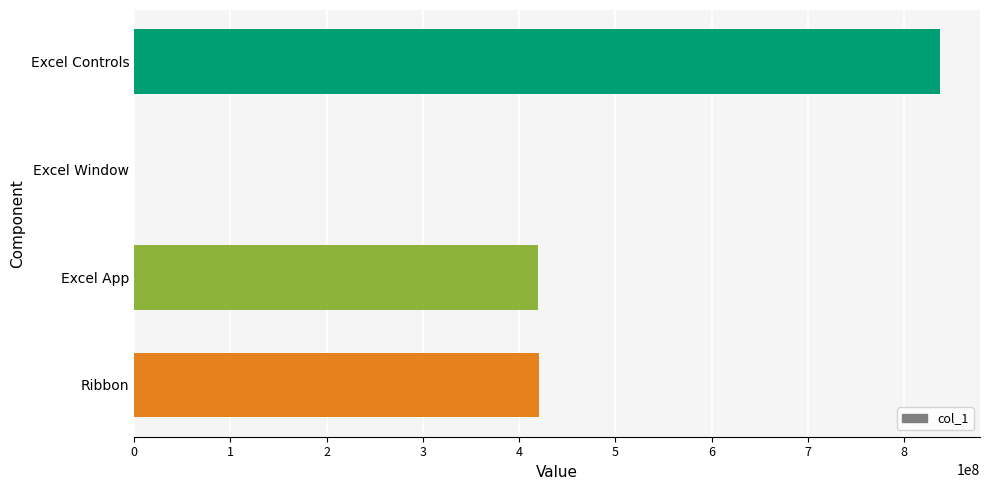

The chart shows a value of 837059488 at Excel Controls. True or false?

True